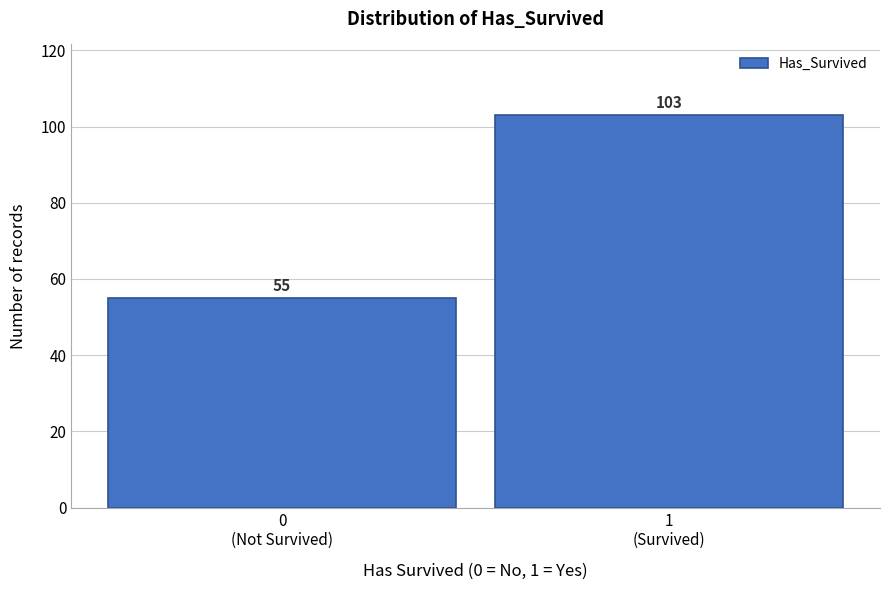

Reading left to right, extract all data points from this chart.

55	103